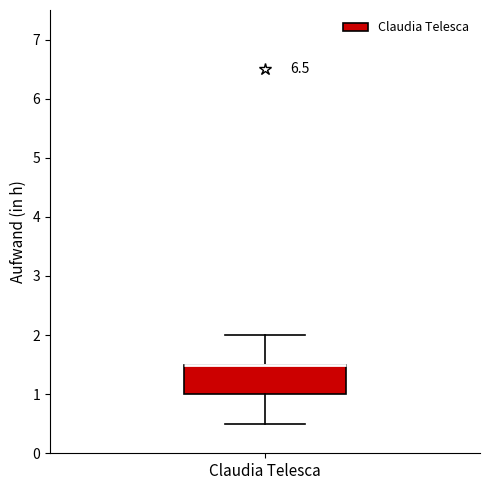

Read this box plot against the y-axis: the position of the median line, the range covered by the box, and the ends of both whiskers. The values are not printed on the chart, so give them approximately, as read against the axis.

median 1.5 (drawn on the box's upper edge), box 1.0 to 1.5, whiskers 0.5 to 2.0